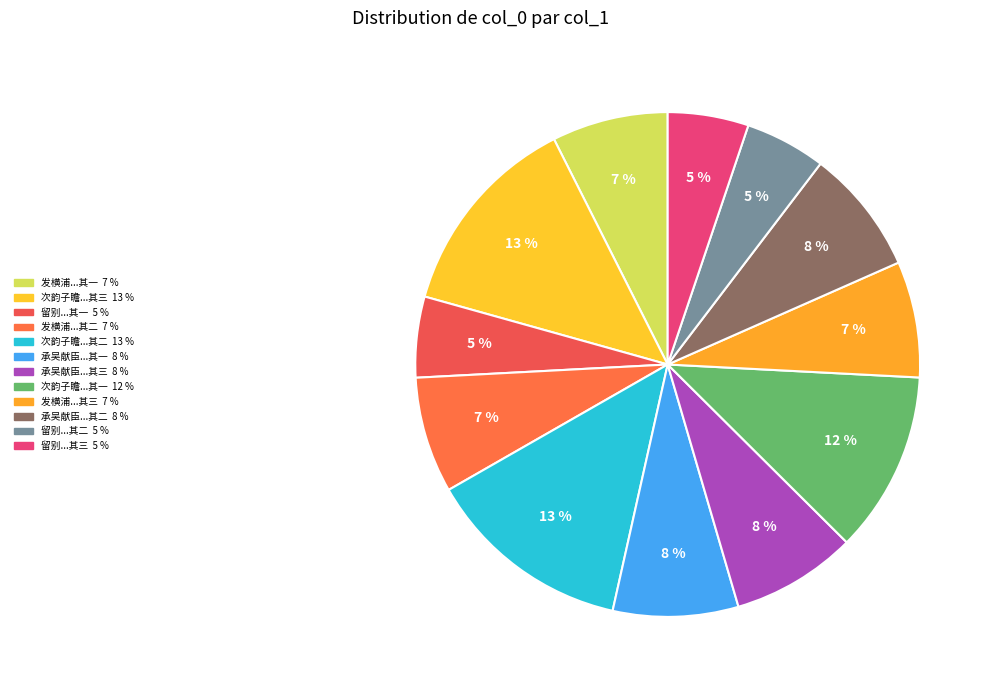

How many slices are in this pie chart?

12